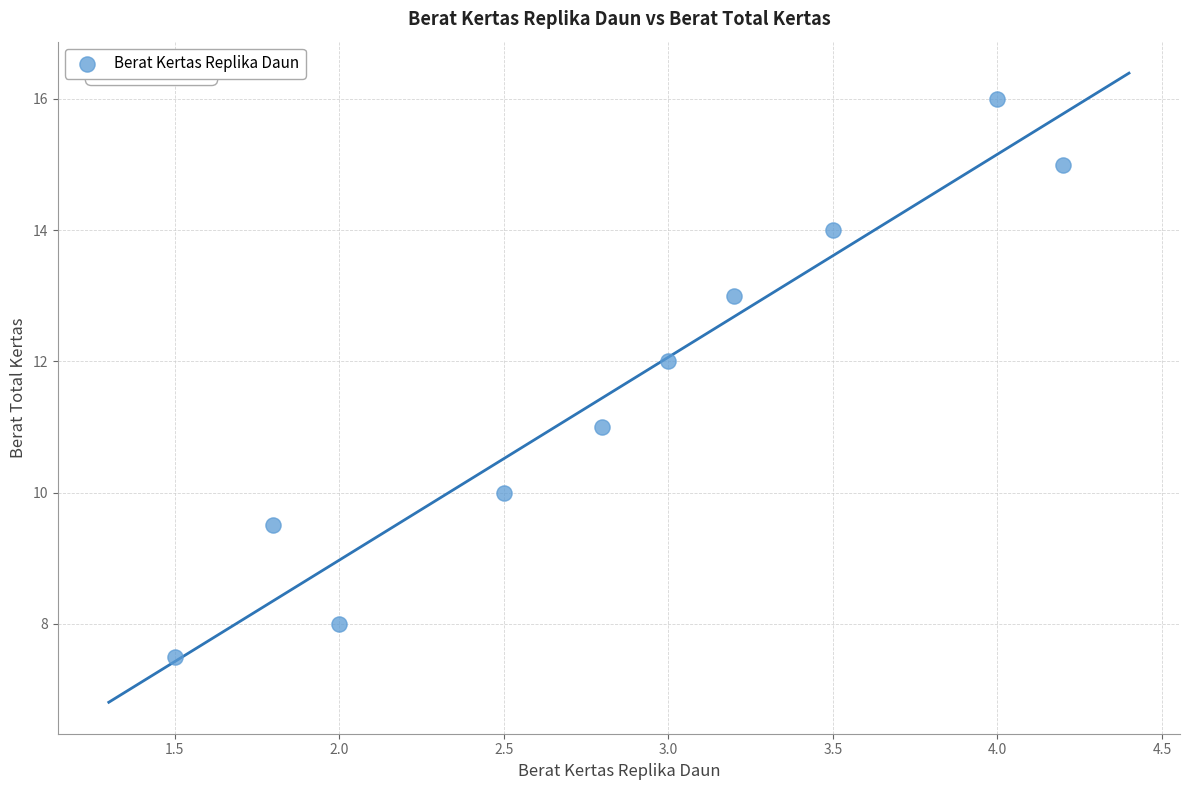

What is the range of Y values (max minus min)?

8.5